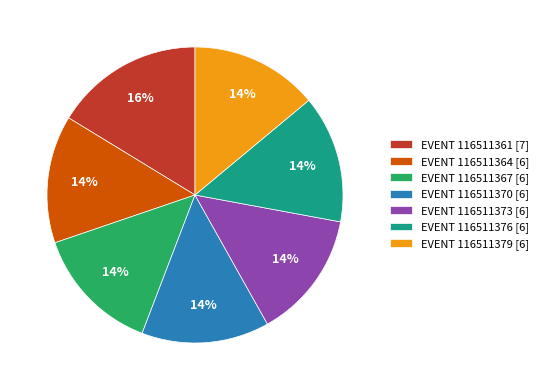

Is there a majority slice in this chart?

No